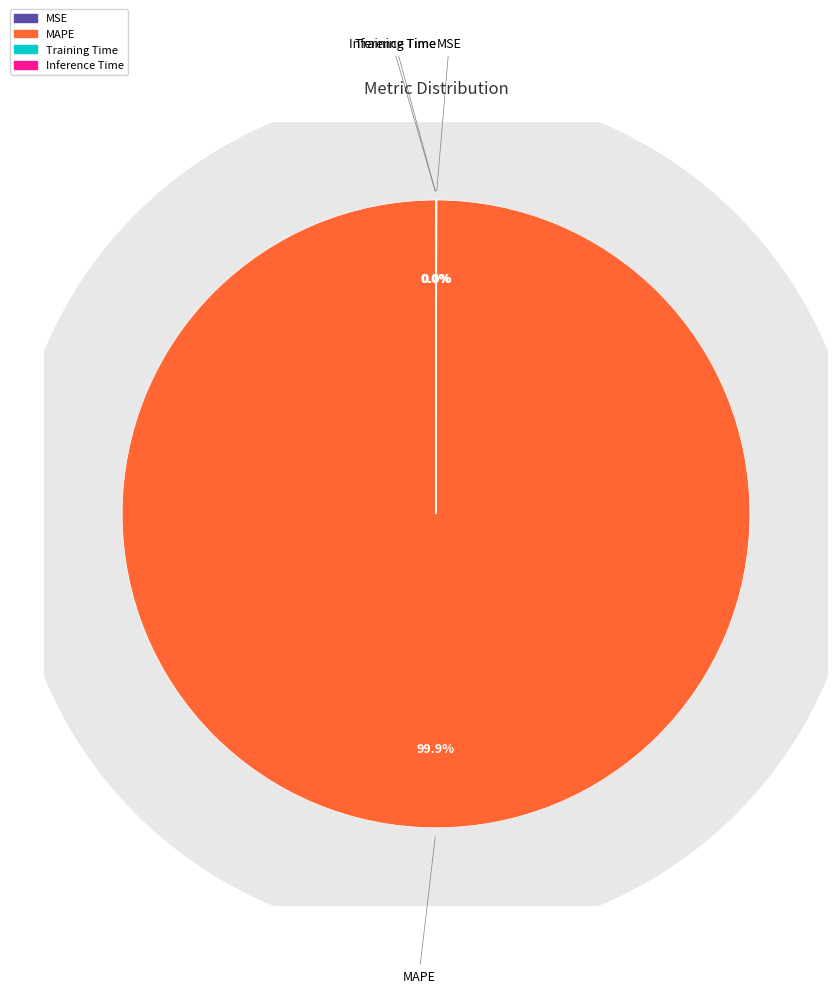

What percentage is the MAPE slice, to the nearest percent?

100%